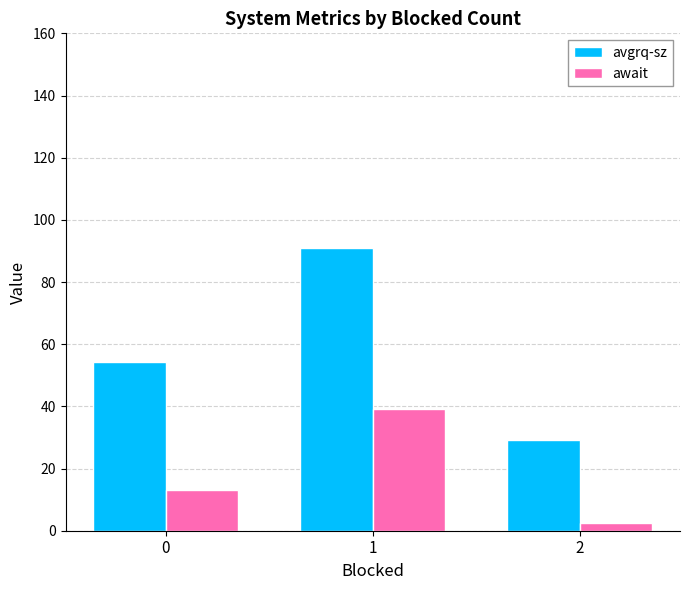

Reading left to right, what are all the values shown in this chart?

avgrq-sz: 0=54.3	1=91.1	2=29.2
await: 0=13.1	1=39.0	2=2.6